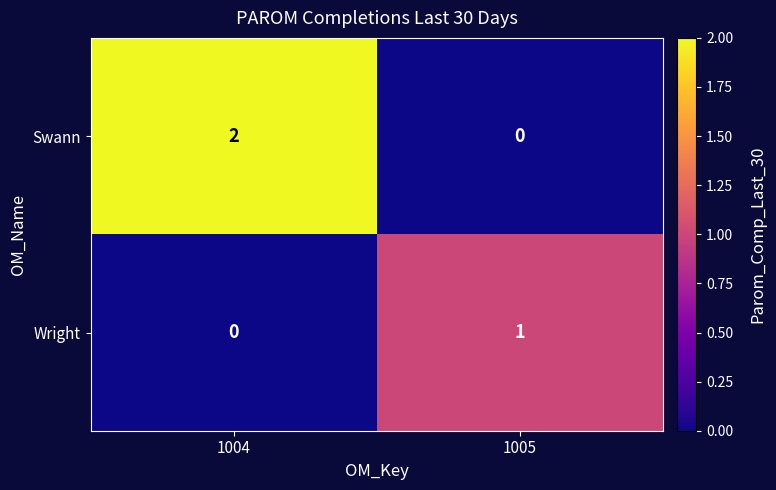

The value of Wright at 1004 is 0. True or false?

True